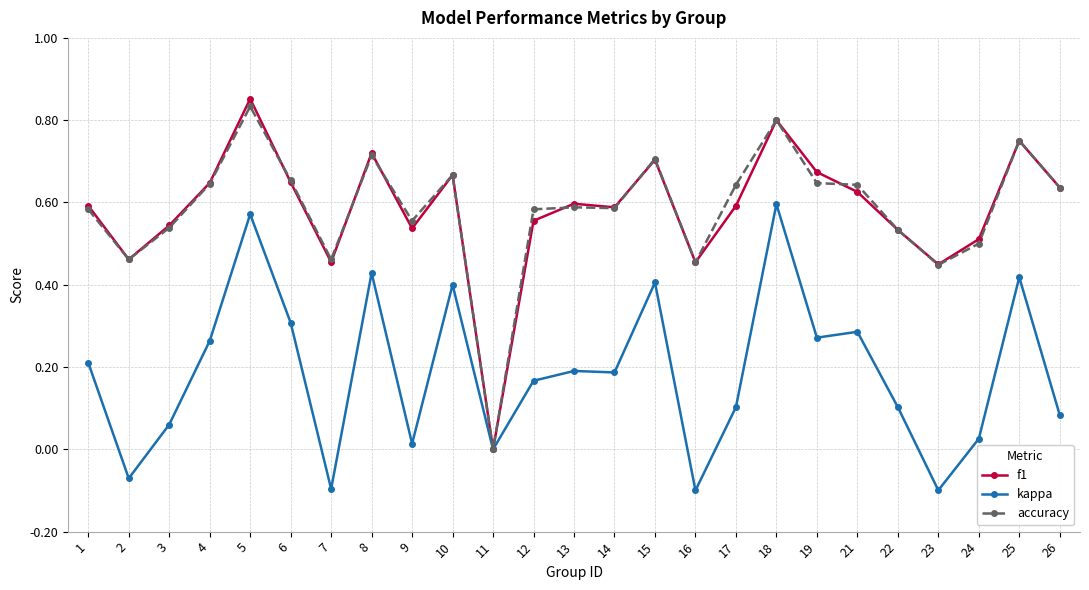

How many values in the accuracy series exceed 0?

24